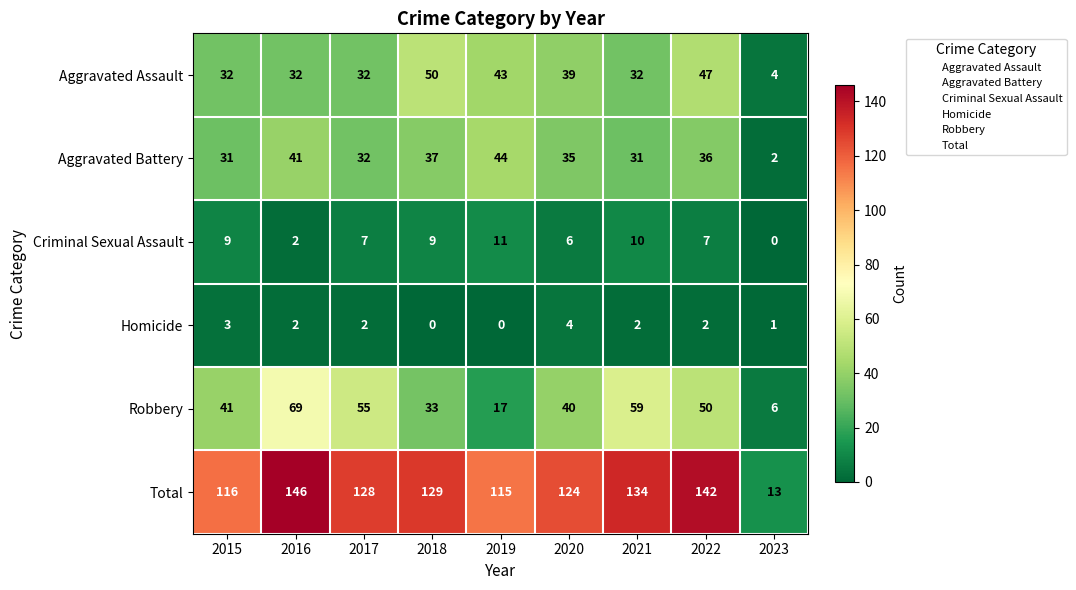

At which label is Total closest to 79?

2019